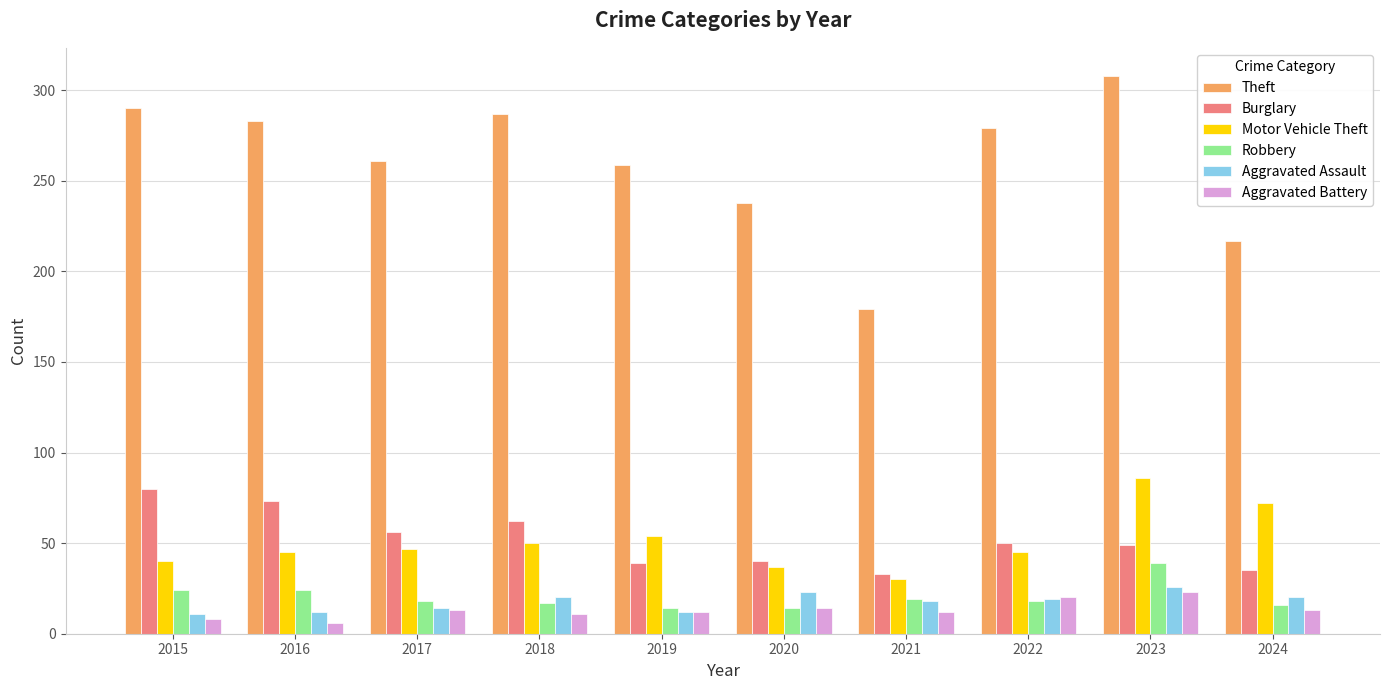

What is the average value of the Aggravated Battery series?

13